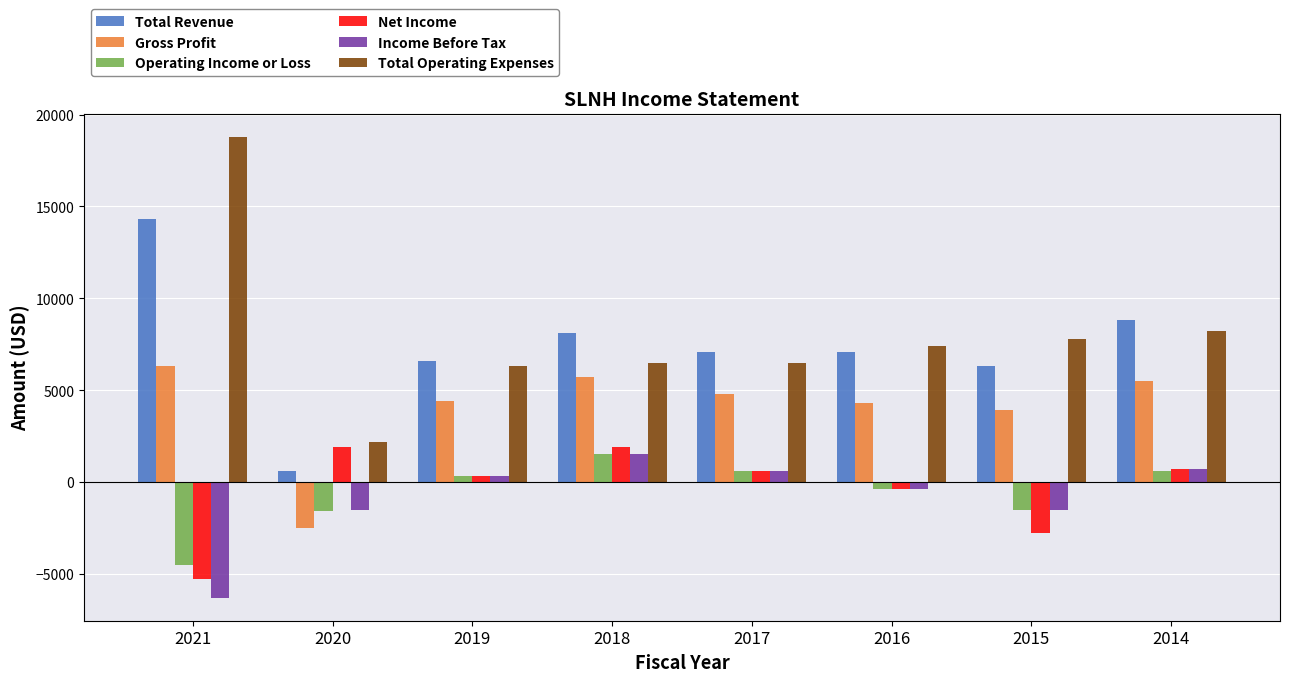

Which series has the largest range (max minus min)?

Total Operating Expenses